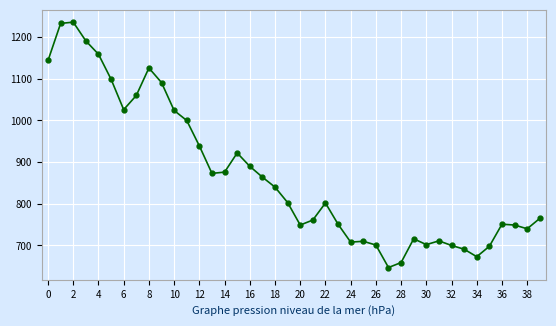

What is the value of the 33rd point from the left?

700